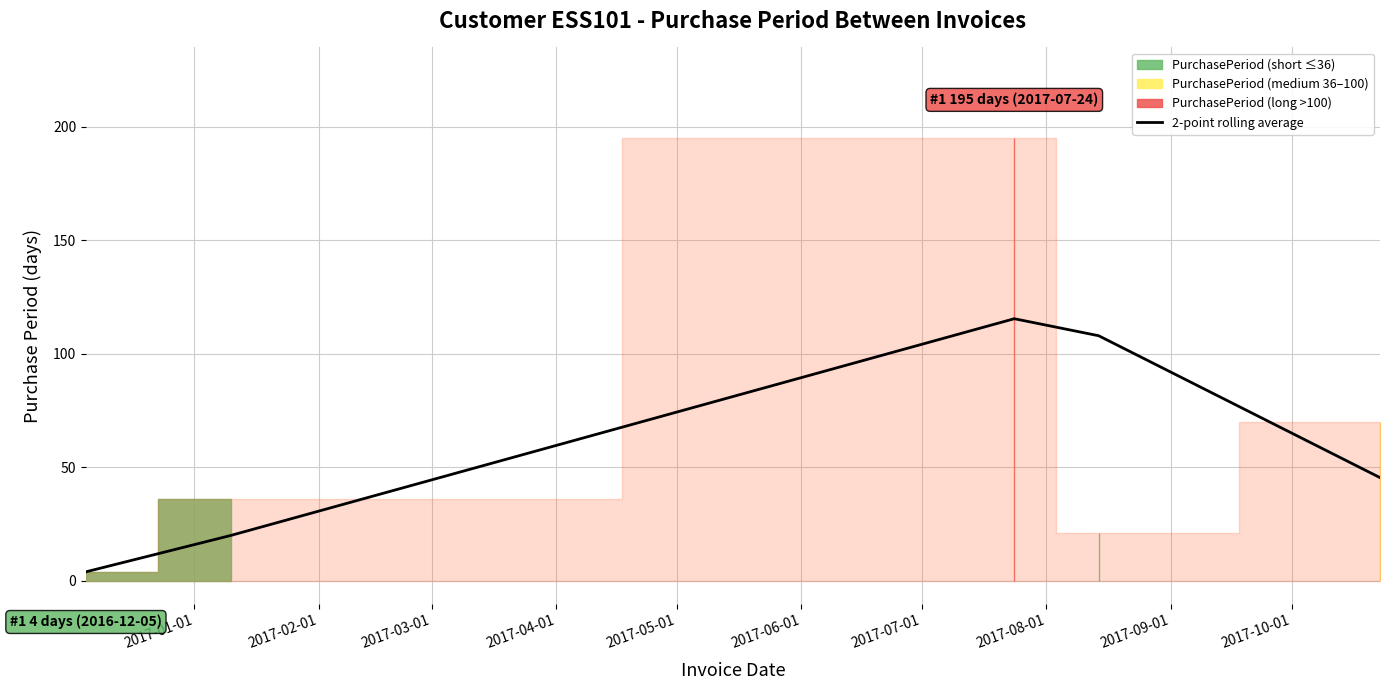

Approximately how many times larger is the value at 2017-05-01 compared to 2017-02-01?

2.3